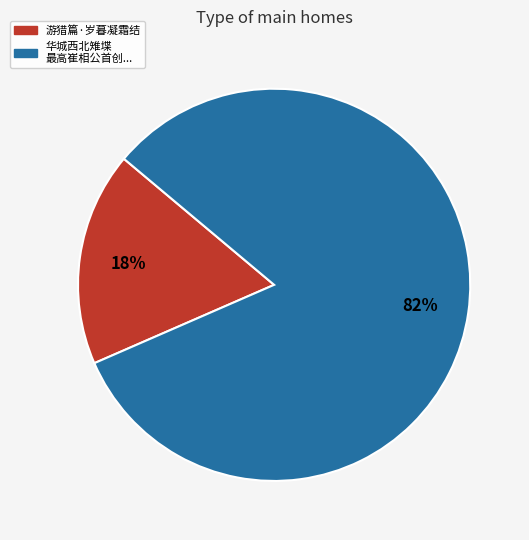

Is there a majority slice in this chart?

Yes